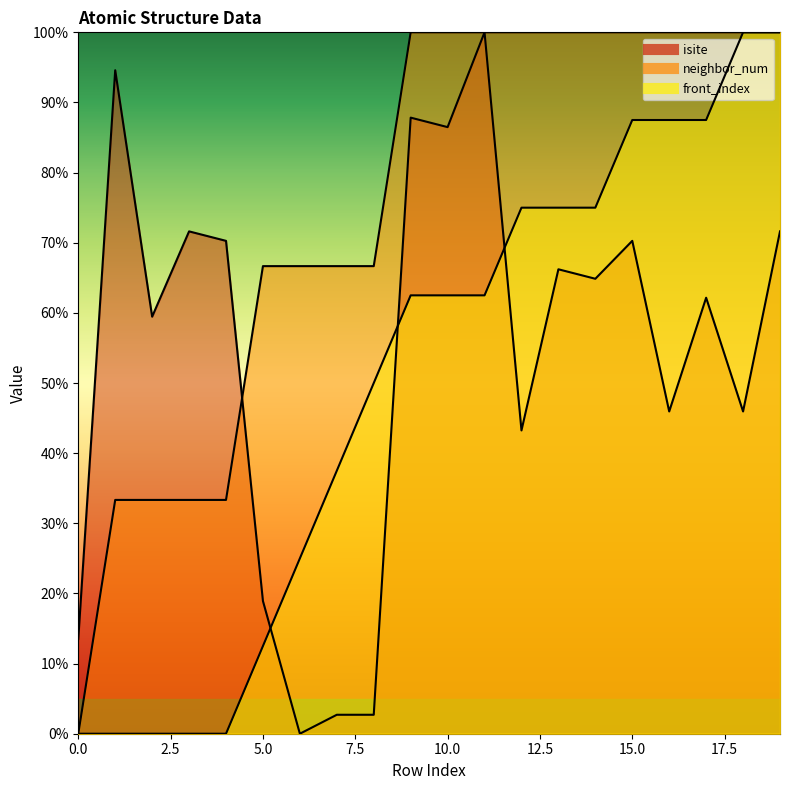

In isite, how many points are lower than both neighbors (excluding endpoints)?

7